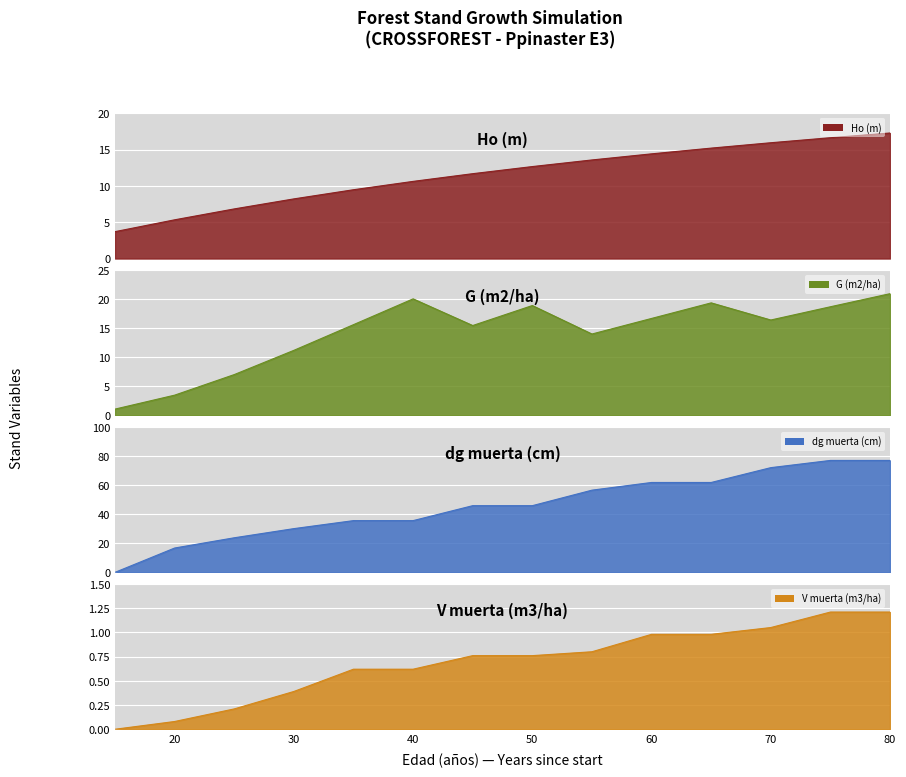

What are all the series names shown in the legend?

Ho (m), G (m2/ha), dg muerta (cm), V muerta (m3/ha)